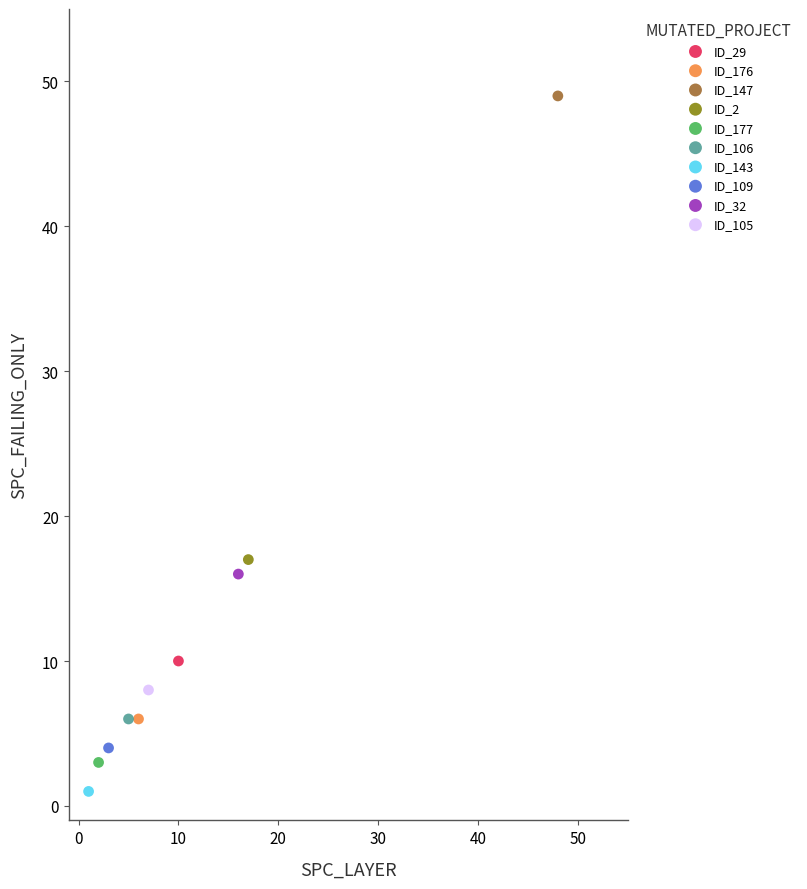

Which series contains the highest Y value?

ID_147